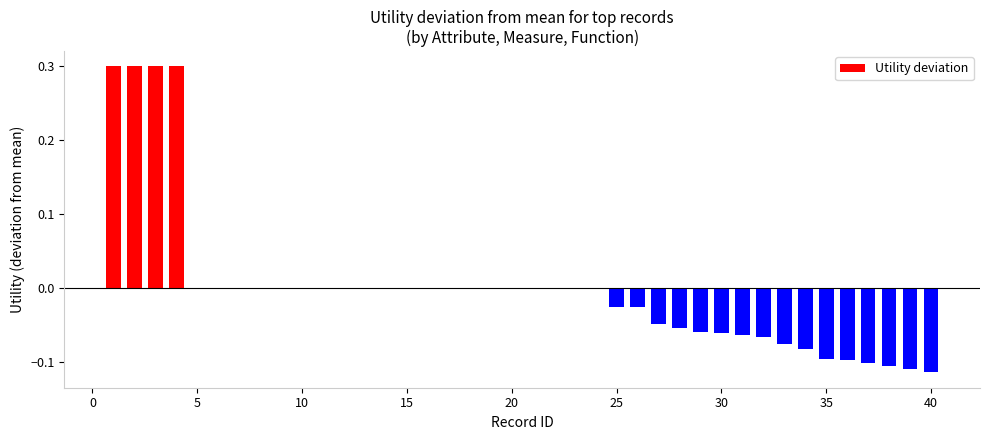

What is the maximum value shown in the chart?

0.3